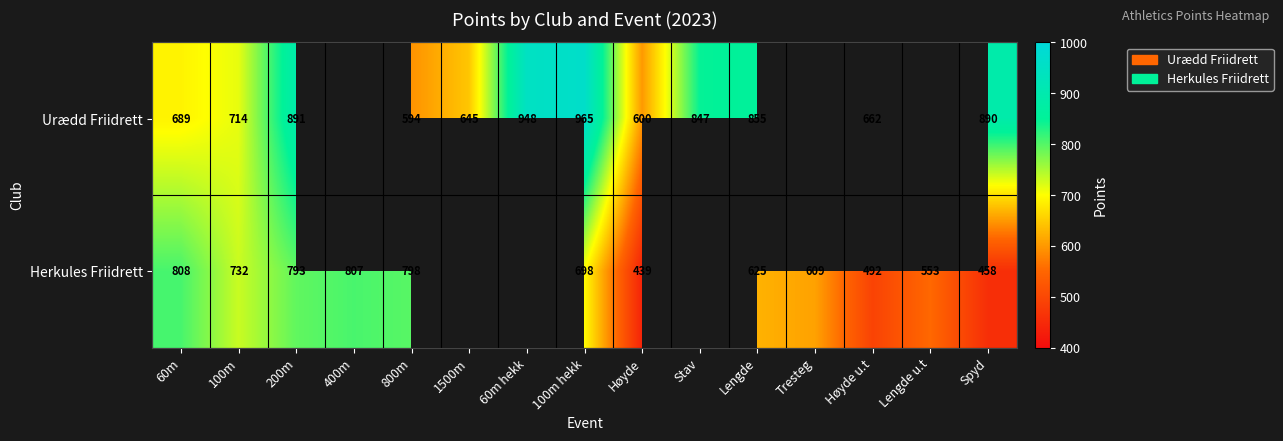

At 200m, list the series in order from largest to smallest.

Urædd Friidrett, Herkules Friidrett